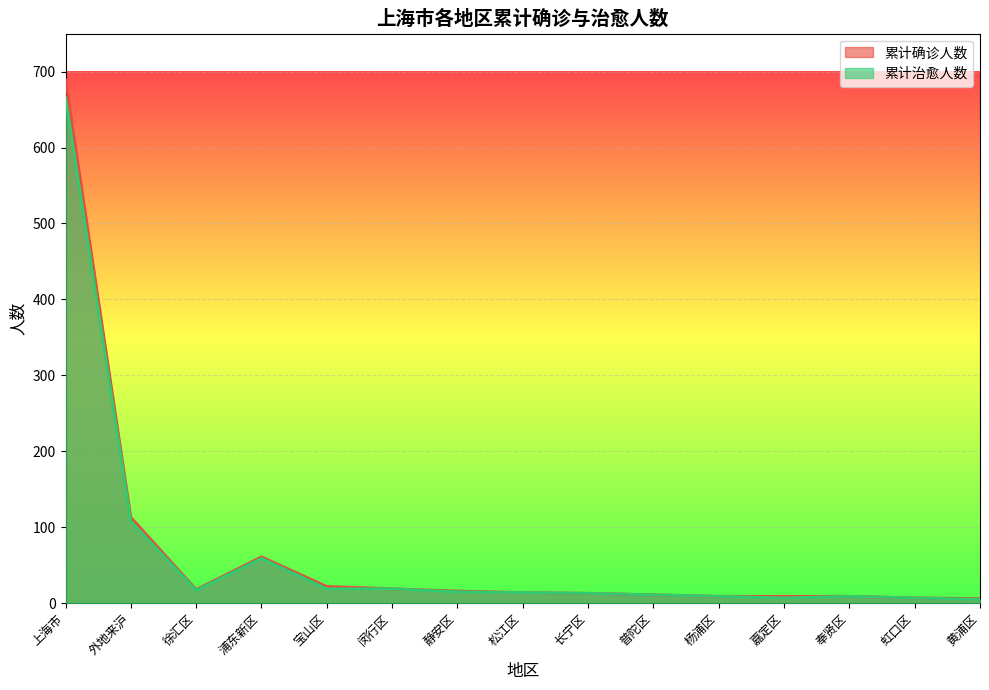

What is the sum of all 累计确诊人数 values?

1016